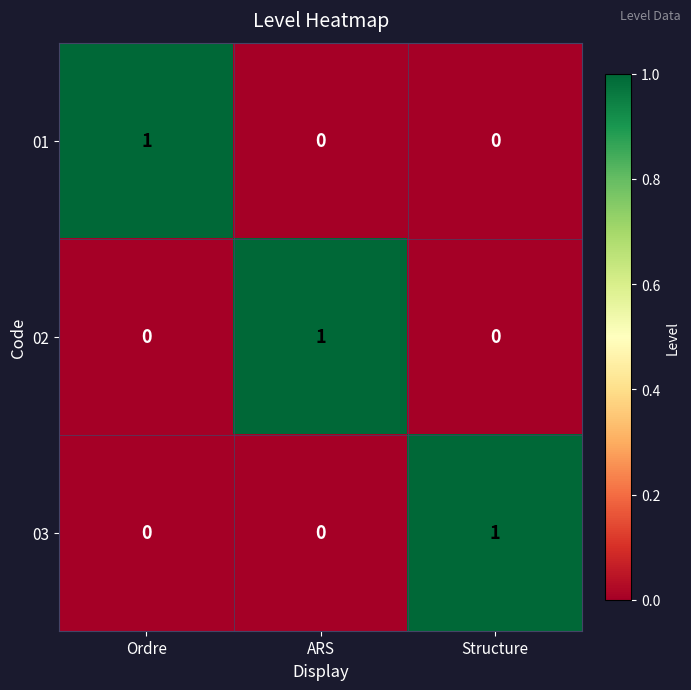

At how many categories does at least one series exceed 0?

3